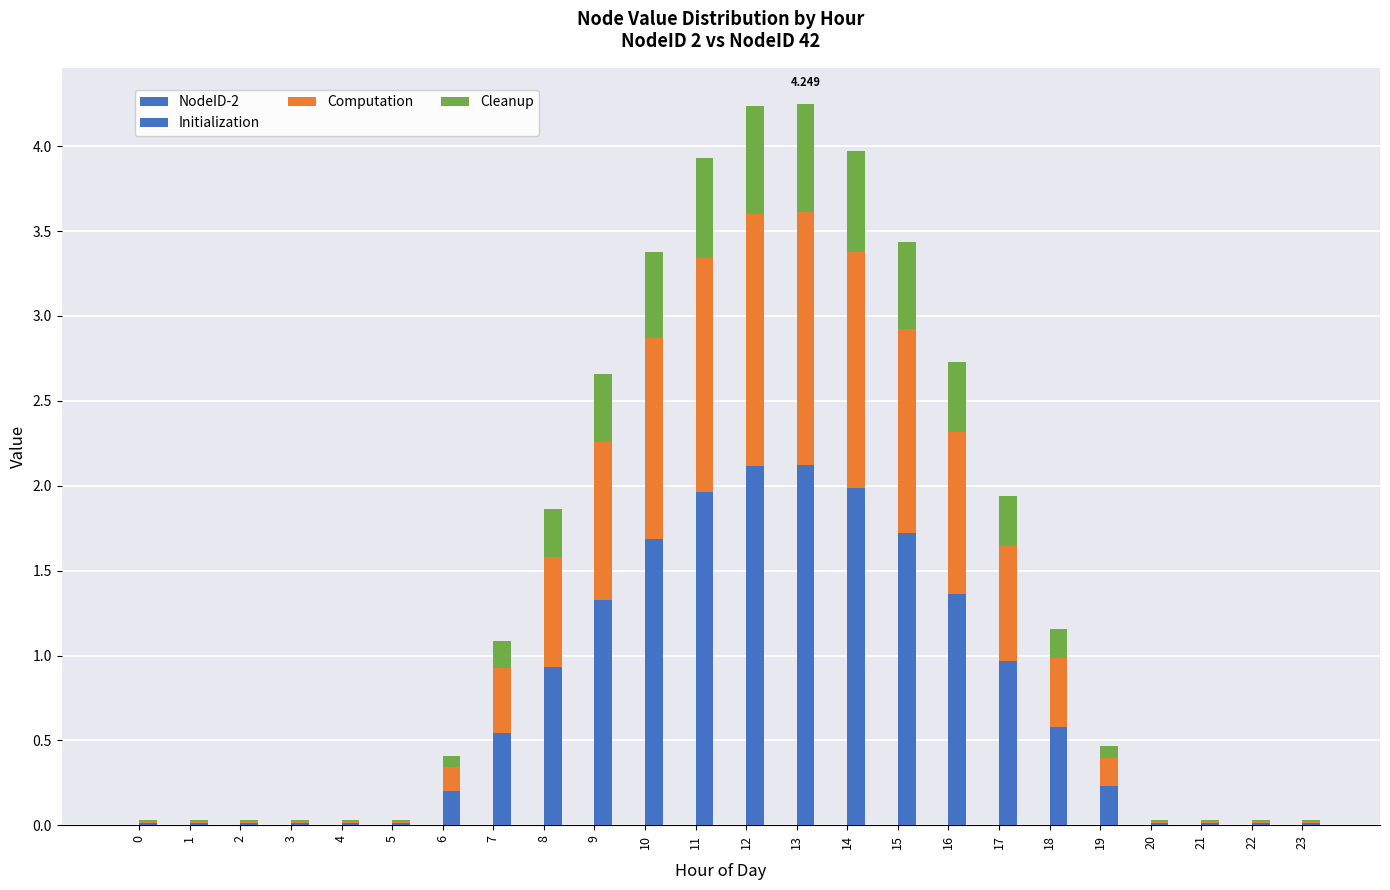

Does the chart contain stacked bars?

Yes